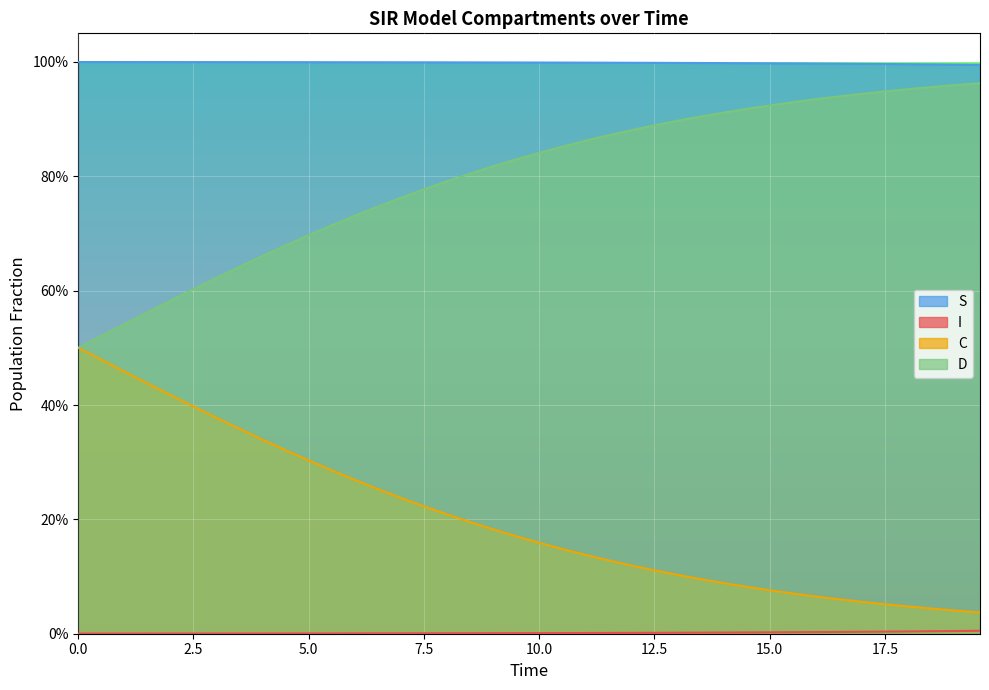

True or false: C and D intersect in this chart.

False